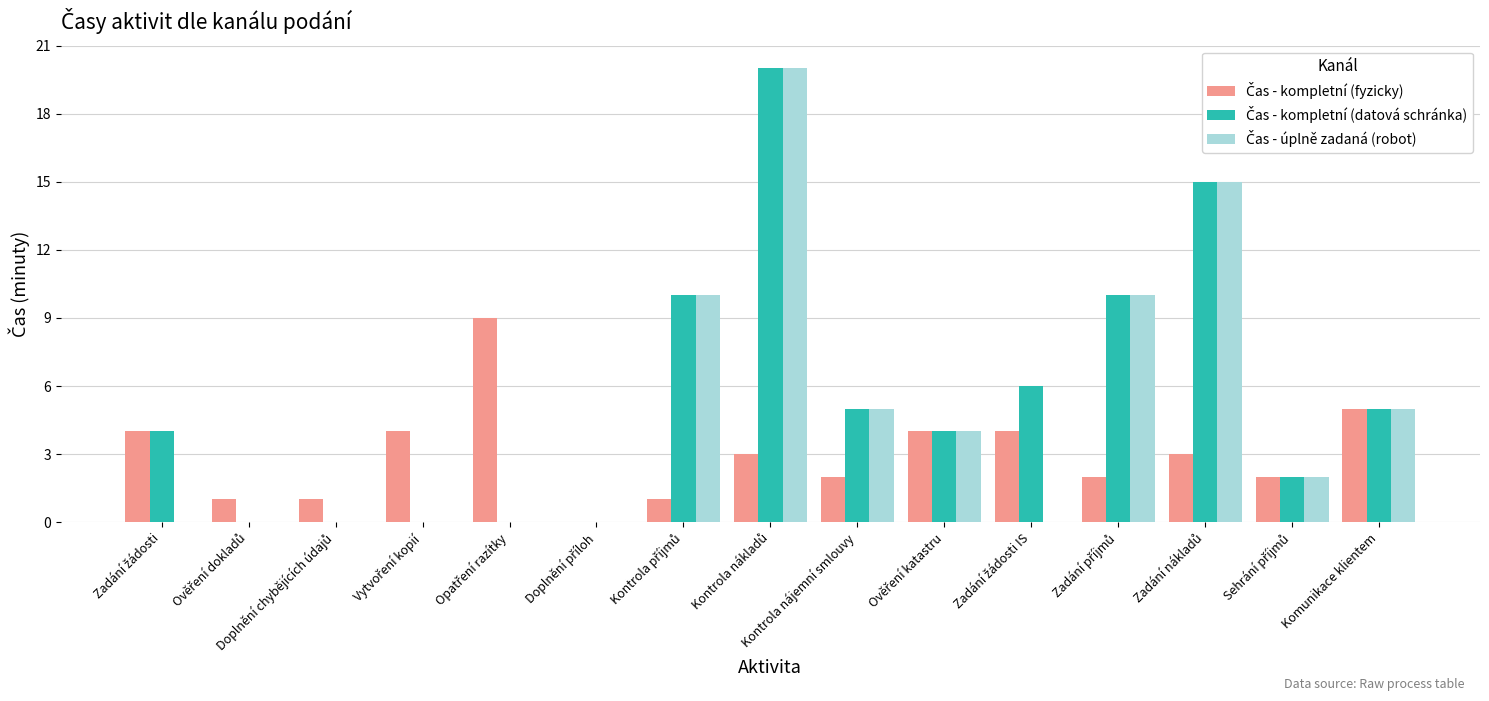

At which category does the chart reach its peak across all series?

Kontrola nákladů